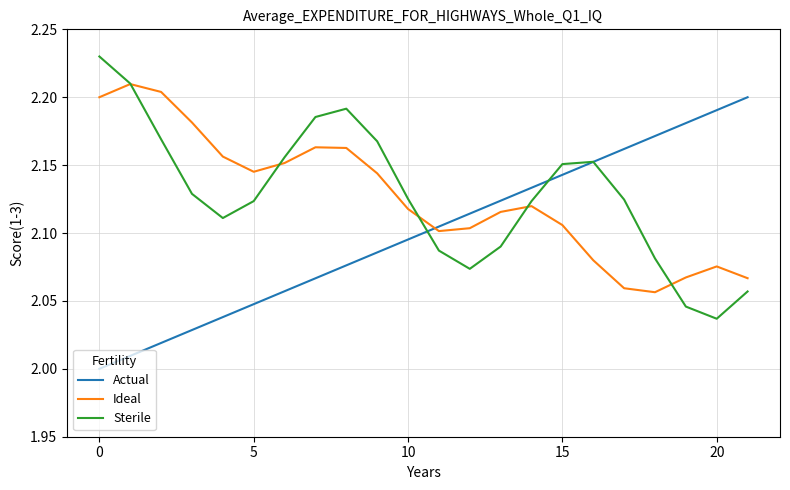

What is the sum of all Actual values?

46.2